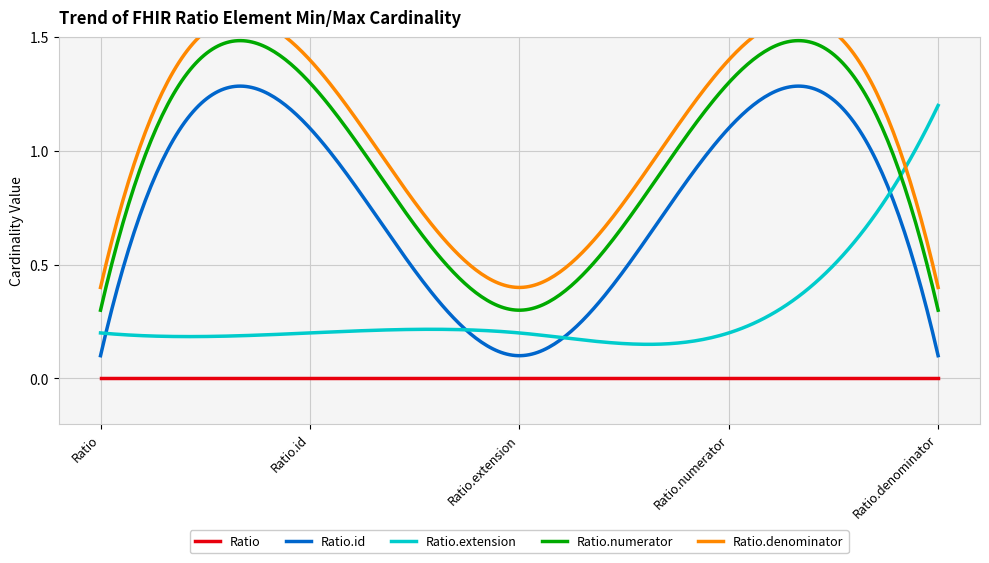

True or false: Ratio.id and Ratio.denominator intersect in this chart.

False